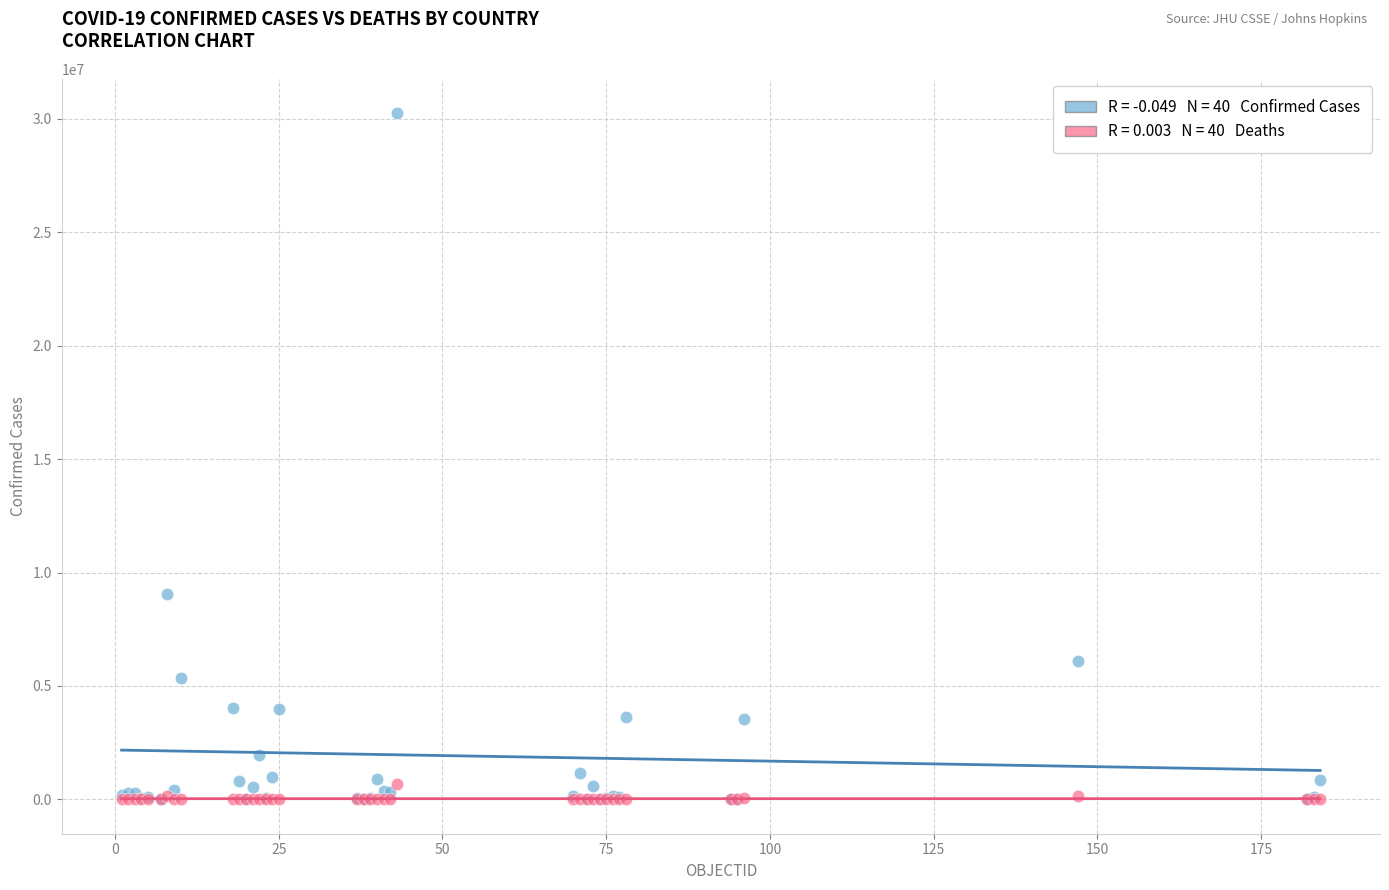

Across all series, what Y value is closest to 15123659?

9059944